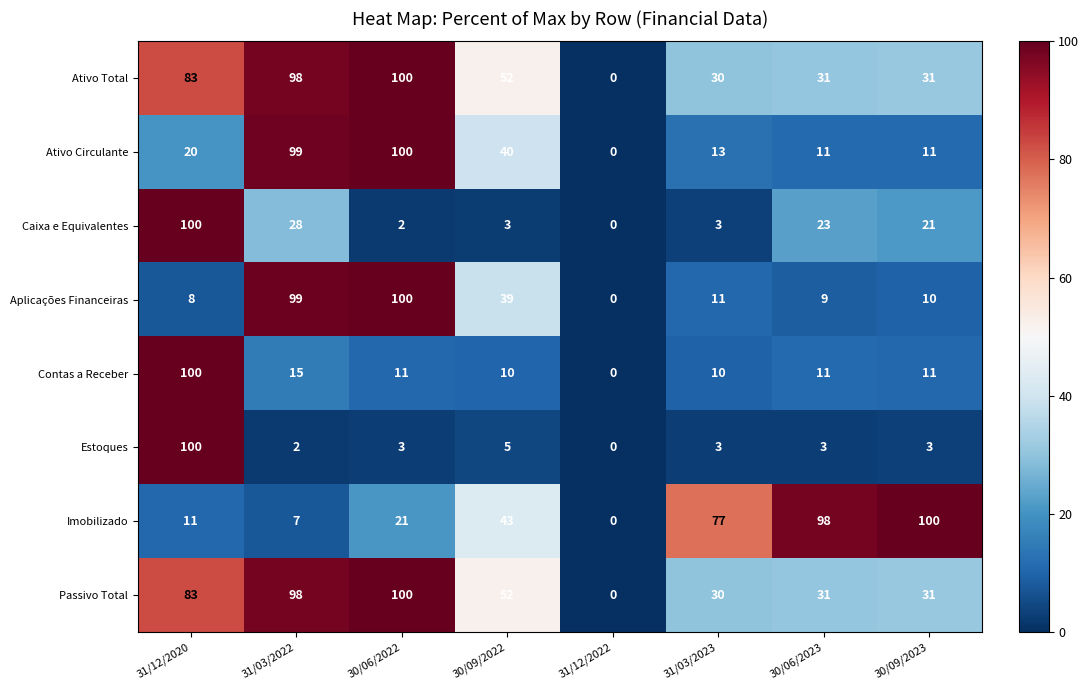

Between 31/12/2022 and 30/06/2023, which series saw the biggest shift?

Imobilizado